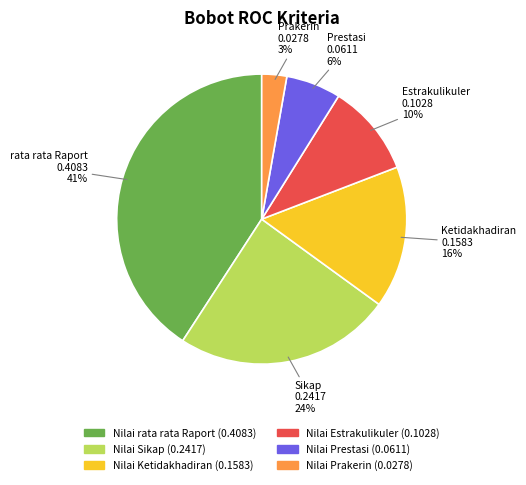

To the nearest percent, what is the difference between the largest and smallest slice percentages?

38%